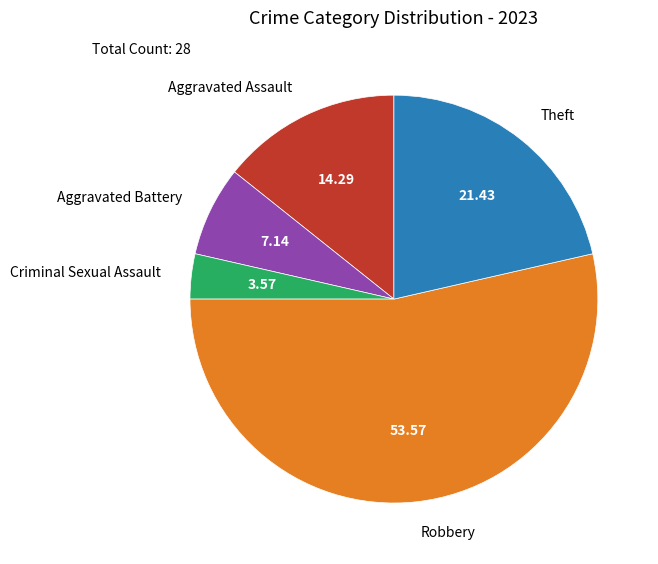

Rank the categories by value from highest to lowest.

Robbery, Theft, Aggravated Assault, Aggravated Battery, Criminal Sexual Assault